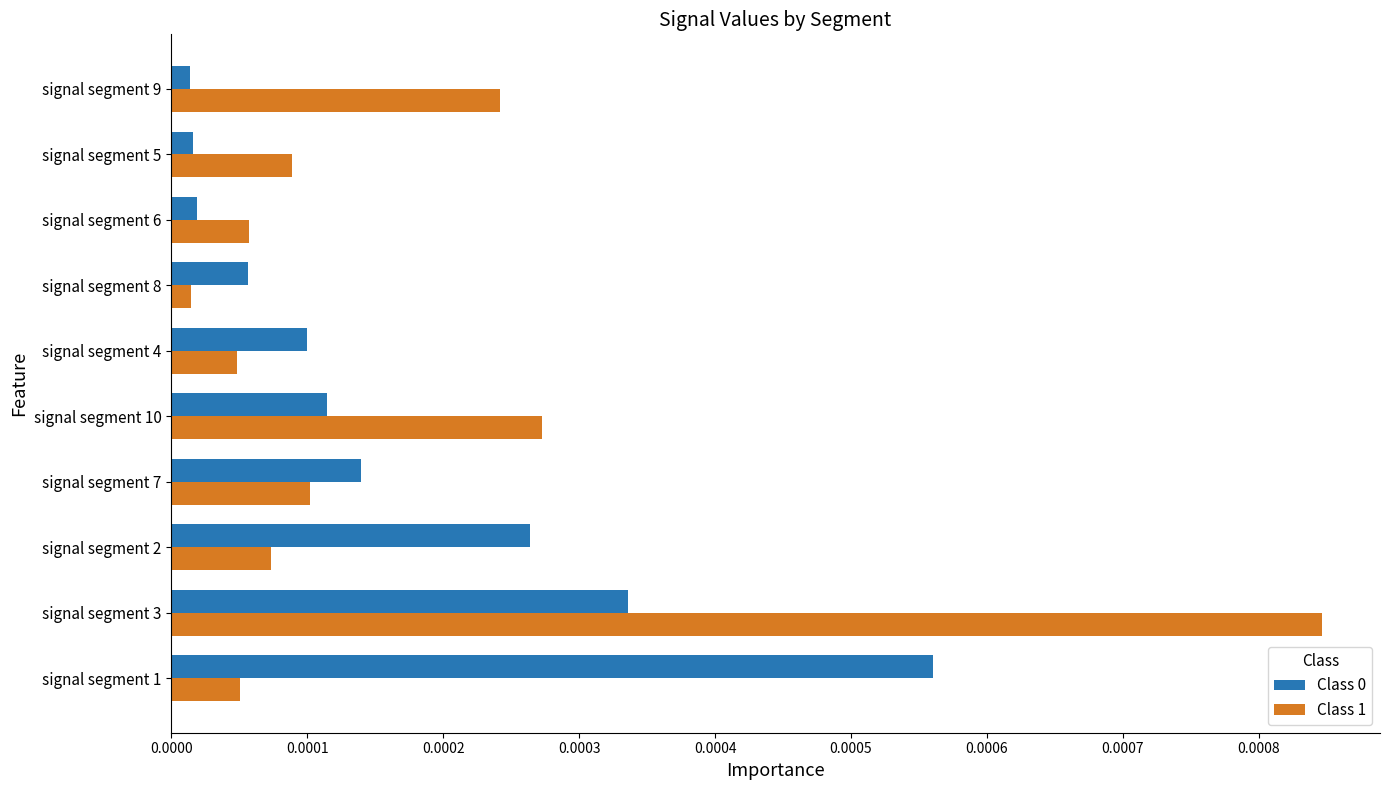

Which series has the largest total across all categories?

Class 1